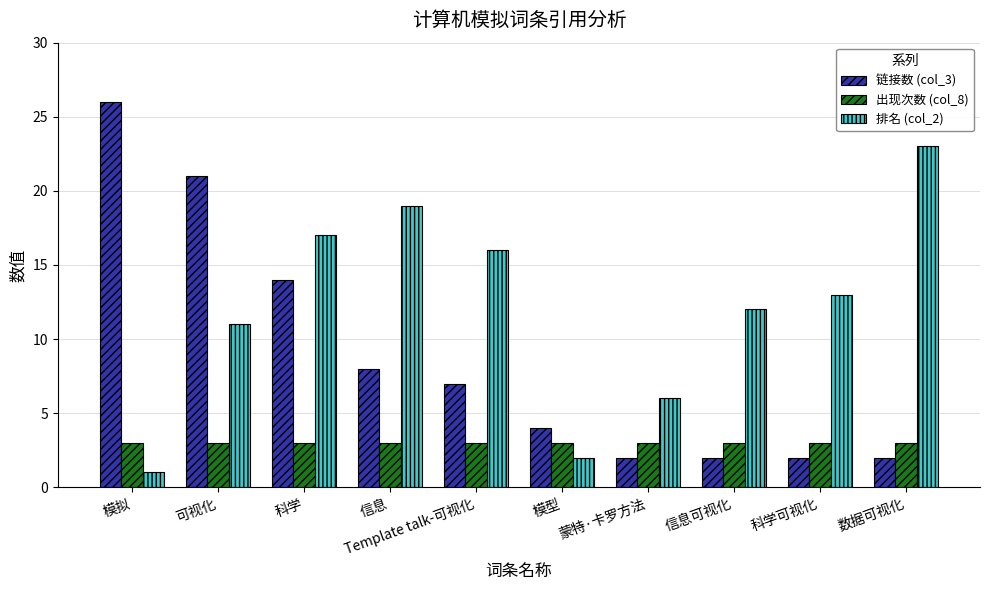

How many values in the 排名 (col_2) series are below 13?

5